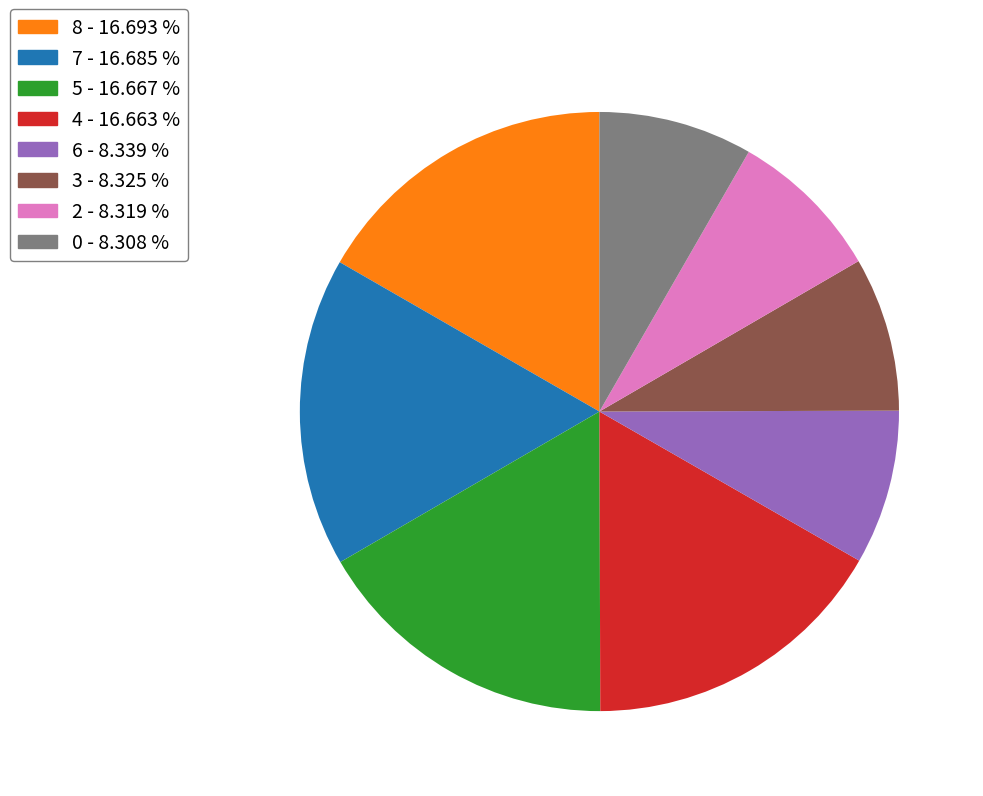

Do 7 - 16.685 % and 3 - 8.325 % together represent more than half of the pie?

No